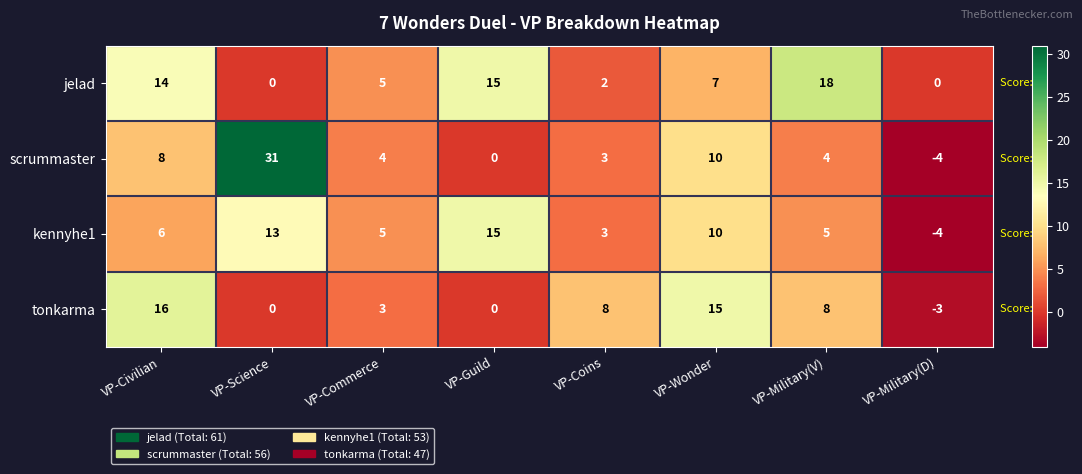

Between VP-Military(V) and VP-Military(D), which series saw the biggest shift?

jelad